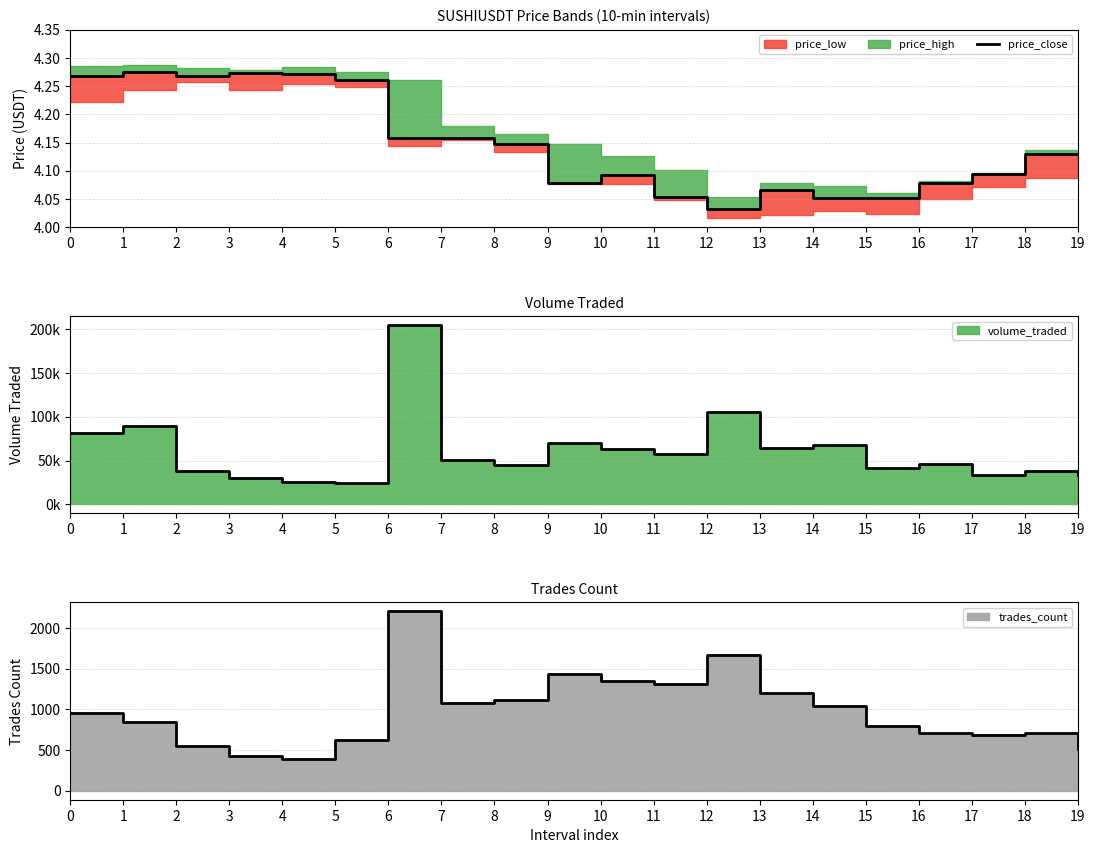

What is the change in value from 8 to 17?

-0.1